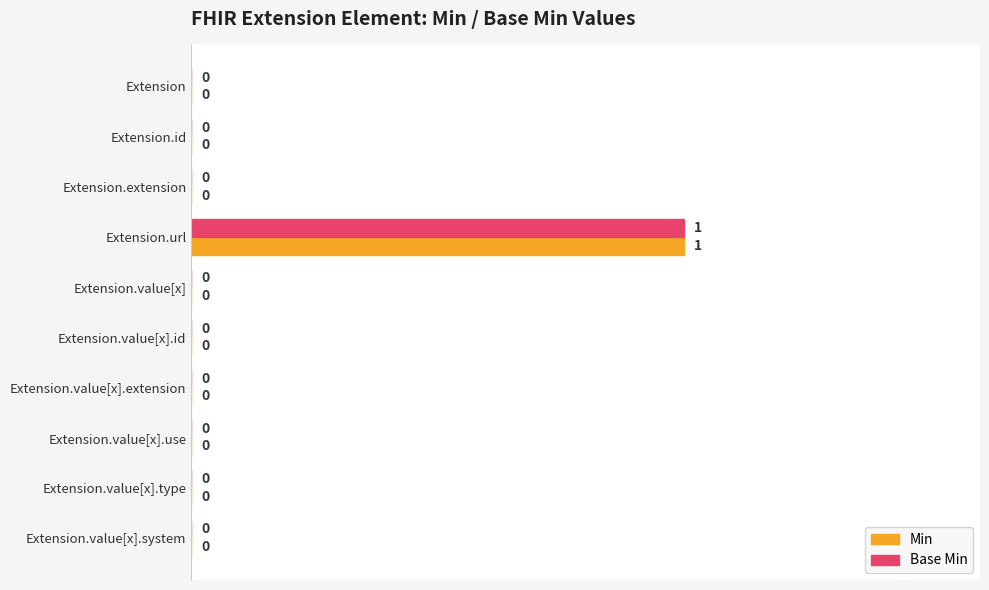

Which category has the highest value across all series?

Extension.url